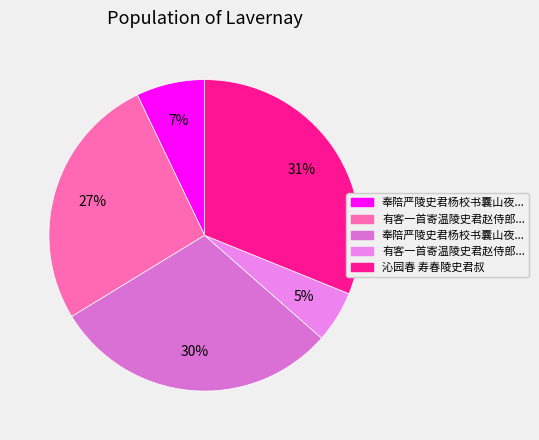

How many segments does this pie chart have?

5